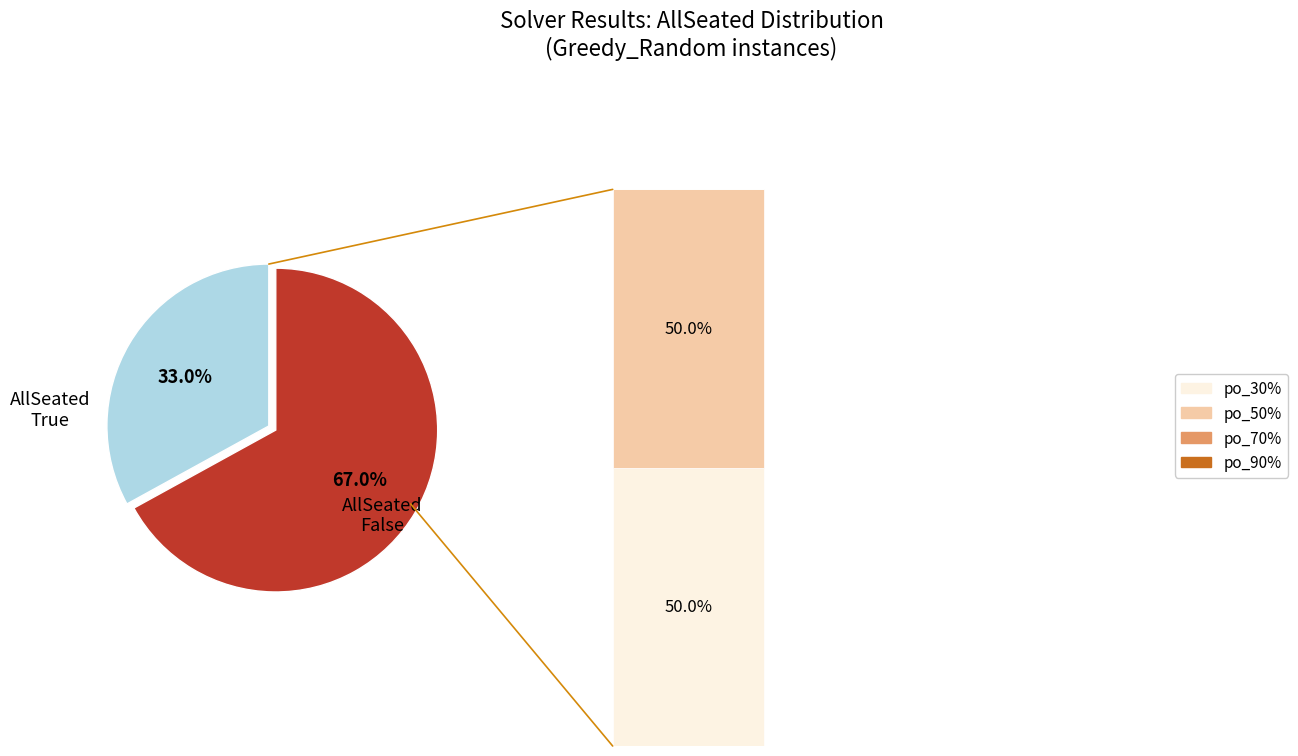

What is the smallest slice in the pie chart?

True